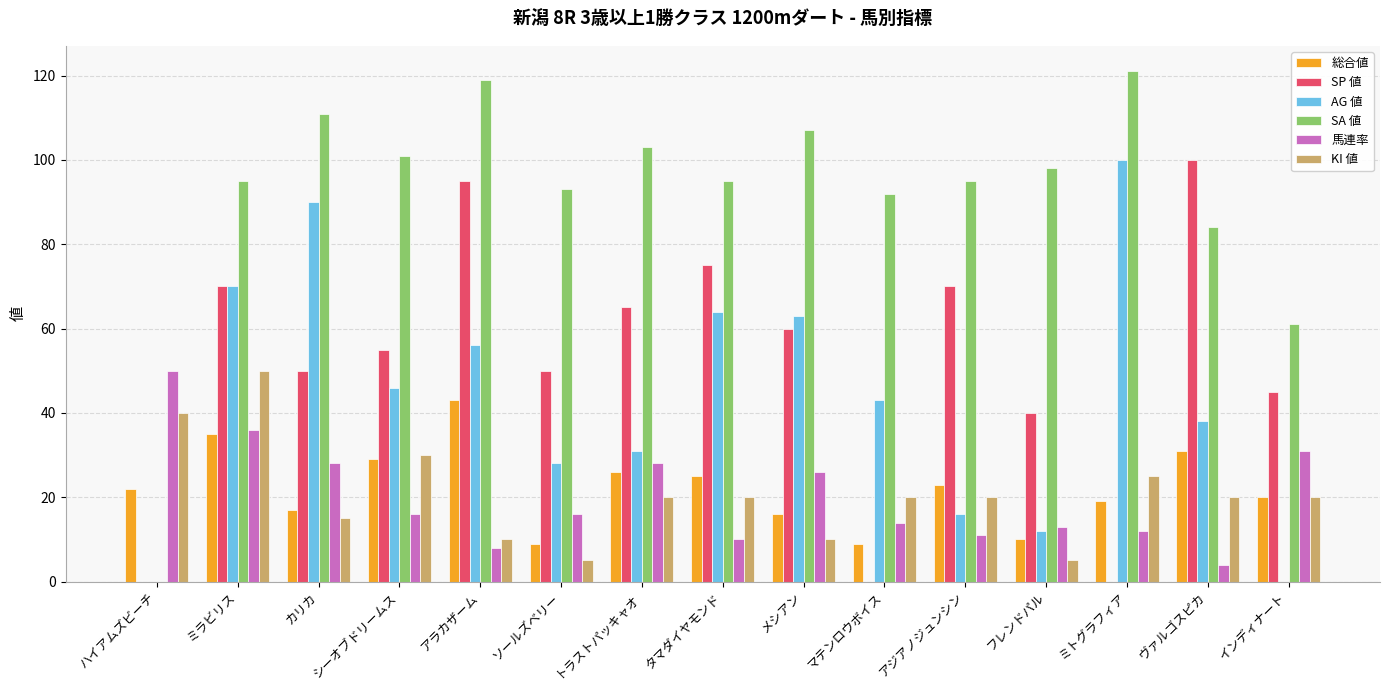

Are the bars horizontal?

No